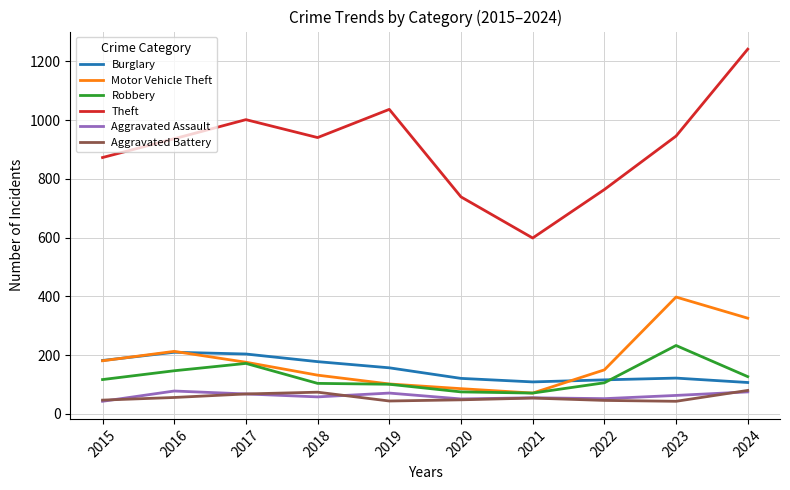

What is the minimum value for Theft?

599